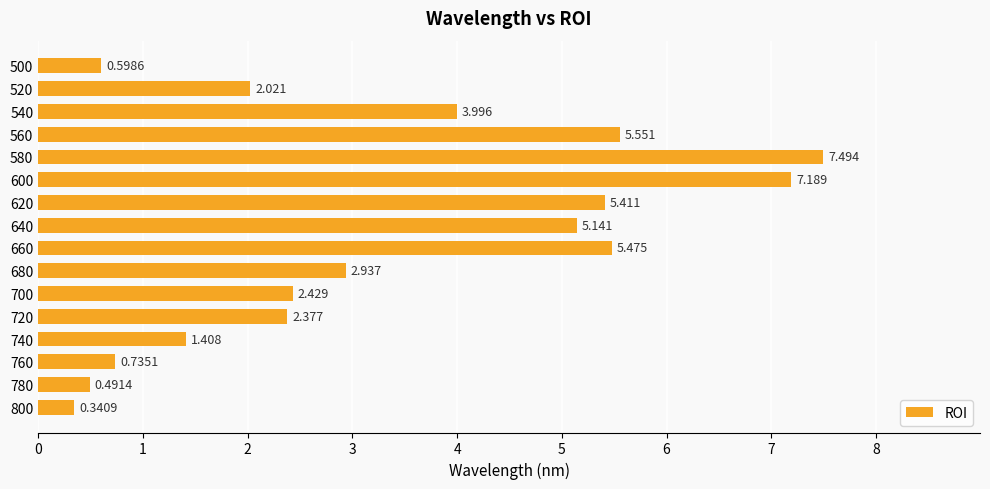

Rank the categories by value from lowest to highest.

800, 780, 500, 760, 740, 520, 720, 700, 680, 540, 640, 620, 660, 560, 600, 580